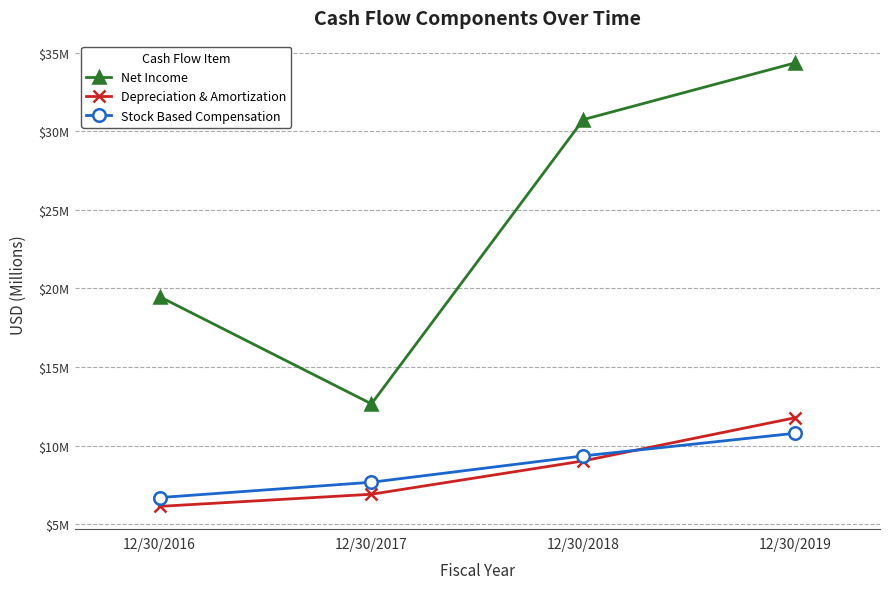

What are all the series names shown in the legend?

Net Income, Depreciation & Amortization, Stock Based Compensation